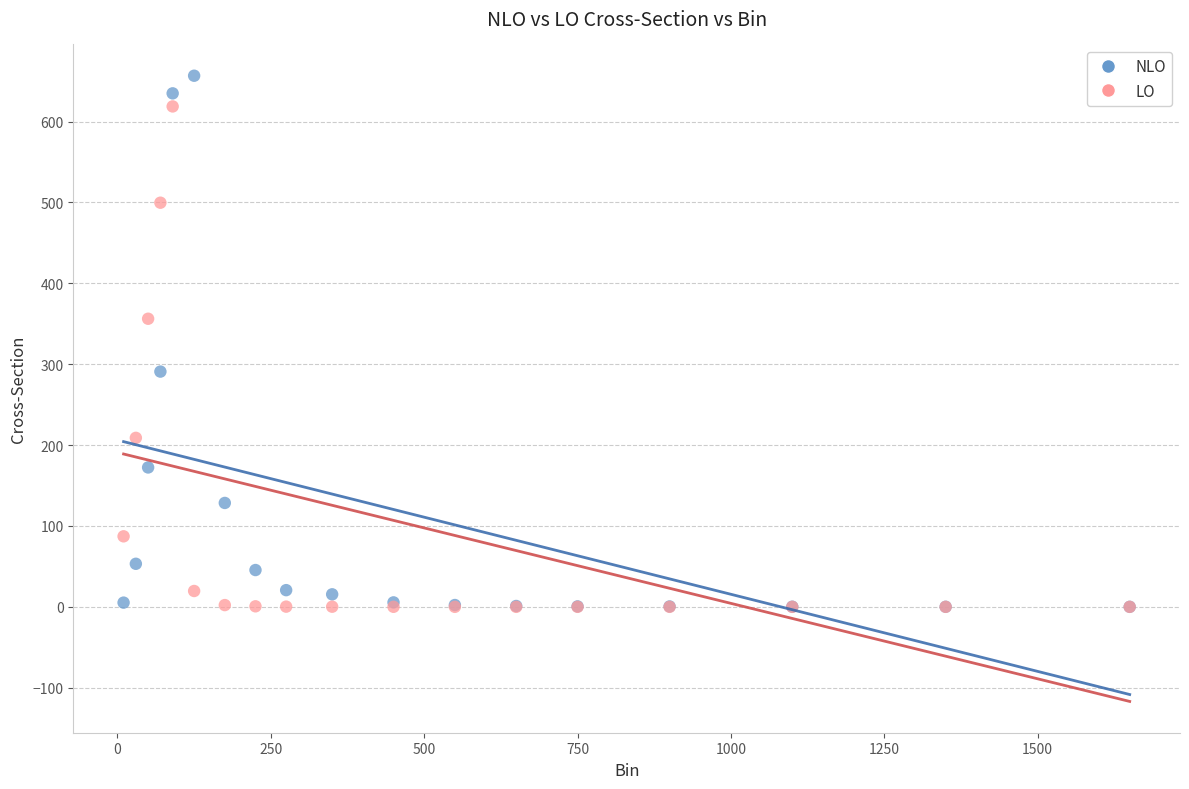

Across all series, what Y value is closest to 328?

356.2